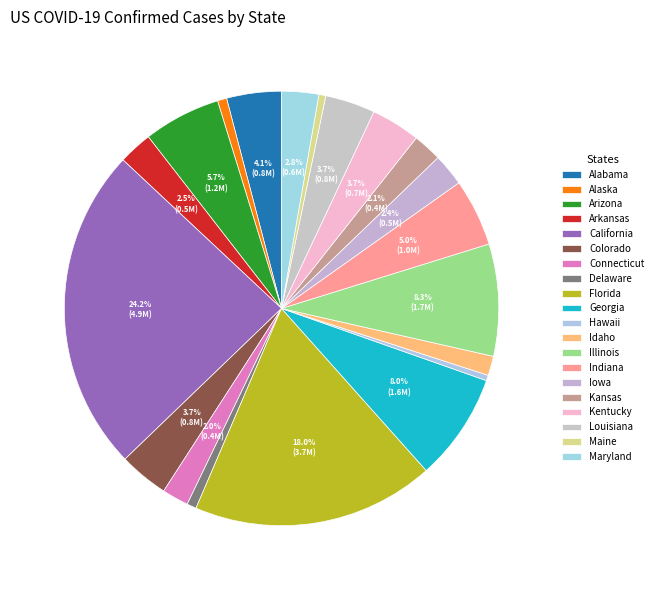

Rank the categories by value from lowest to highest.

Hawaii, Maine, Alaska, Delaware, Idaho, Connecticut, Kansas, Iowa, Arkansas, Maryland, Kentucky, Colorado, Louisiana, Alabama, Indiana, Arizona, Georgia, Illinois, Florida, California